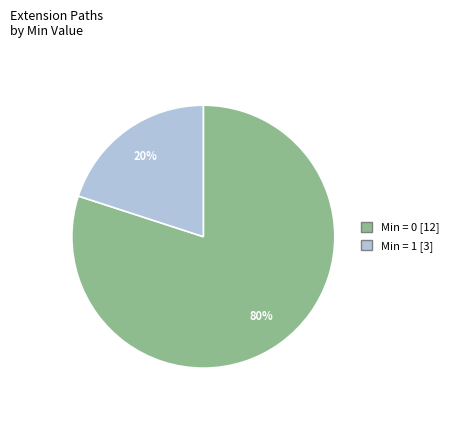

How many segments does this pie chart have?

2